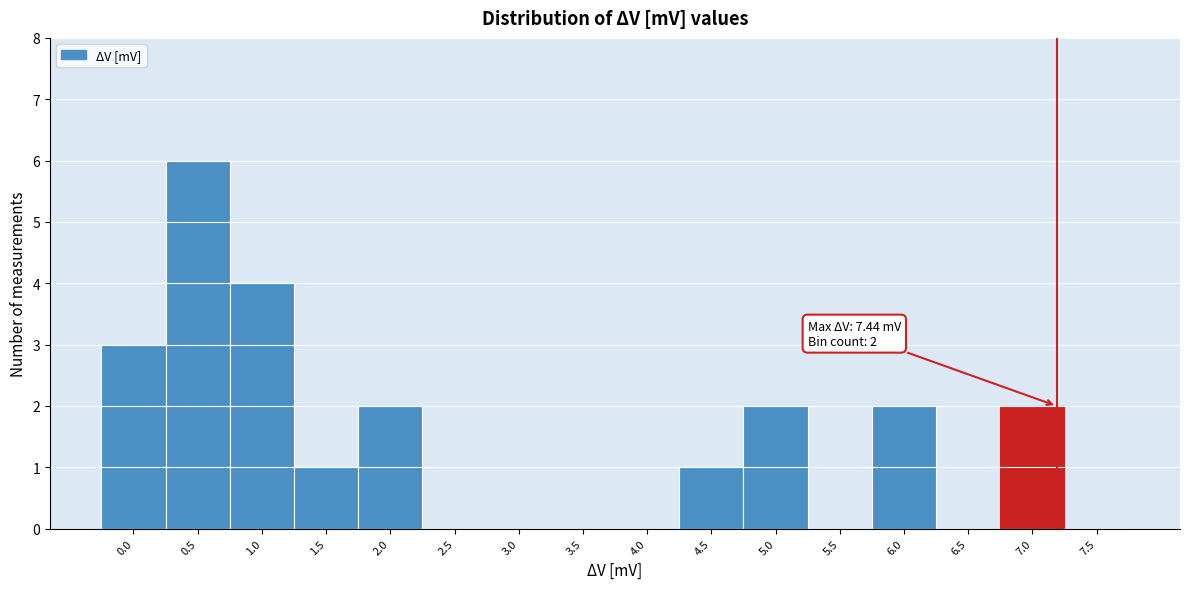

Reading left to right, extract all data points from this chart.

0.0=3	0.5=6	1.0=4	1.5=1	2.0=2	2.5=0	3.0=0	3.5=0	4.0=0	4.5=1	5.0=2	5.5=0	6.0=2	6.5=0	7.0=2	7.5=0